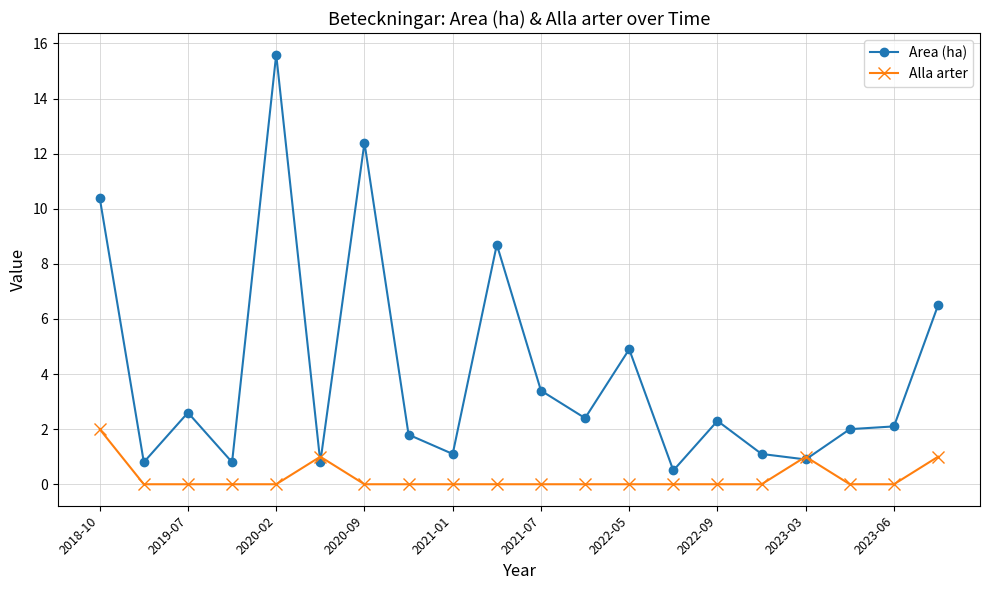

Which series has the largest range (max minus min)?

Area (ha)